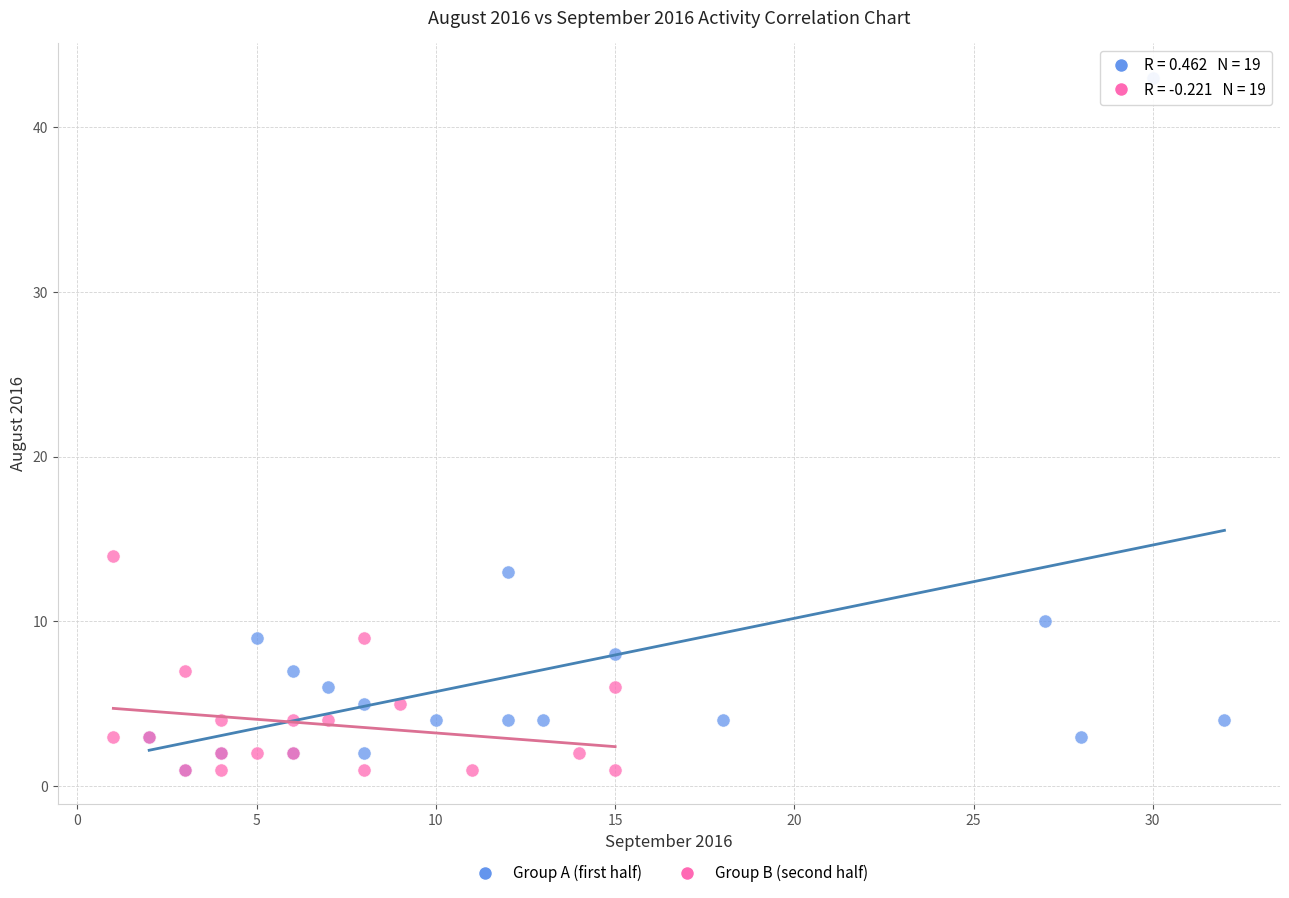

Which series reaches the maximum Y coordinate?

Group A (first half)